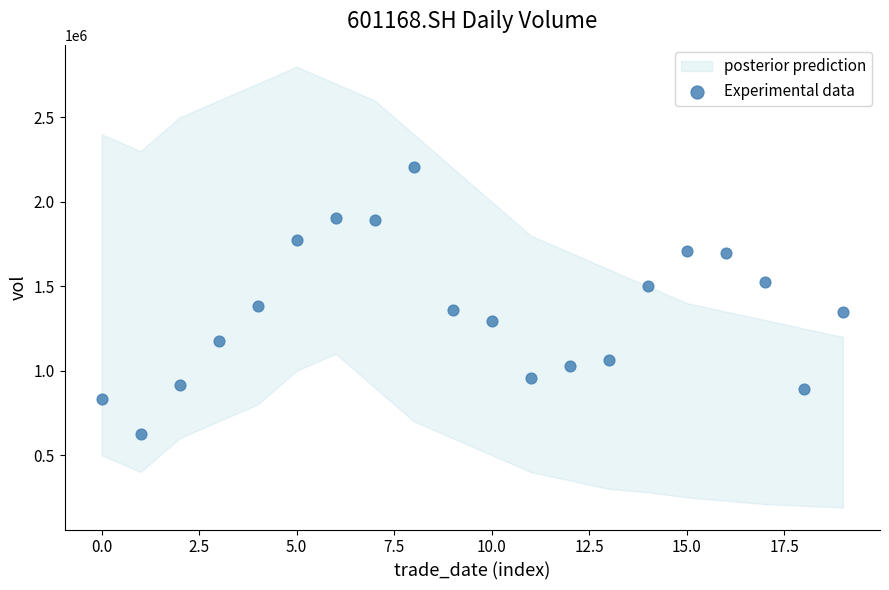

What is the range of Y values (max minus min)?

1579175.2